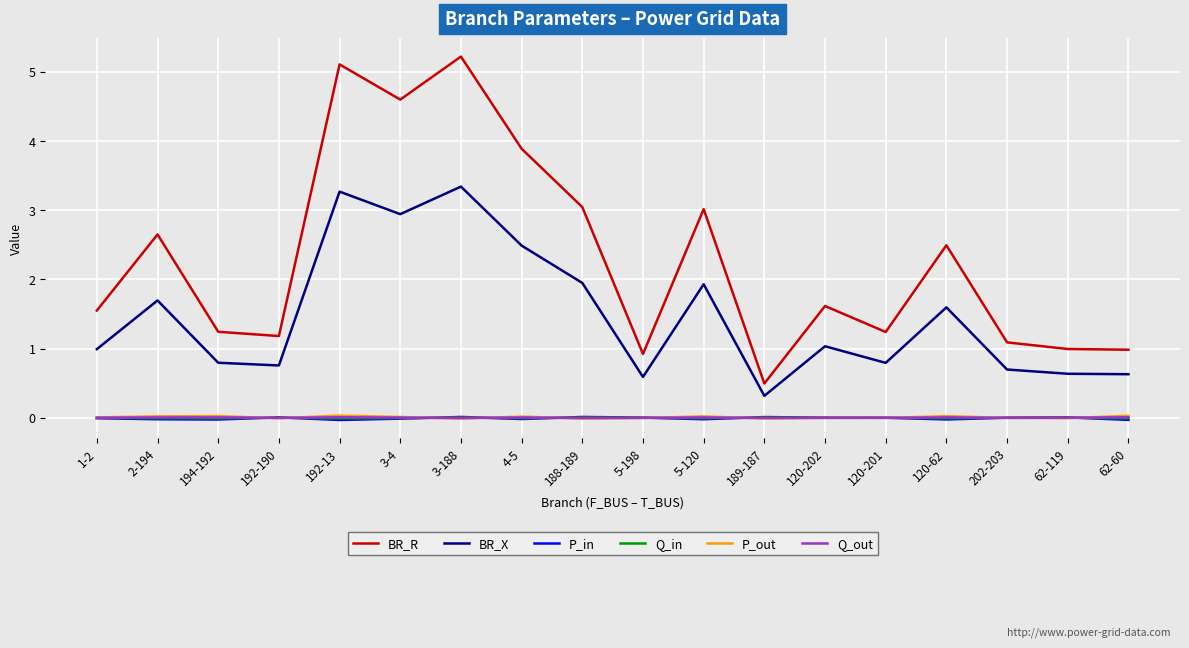

What is the maximum value shown in the chart?

5.2